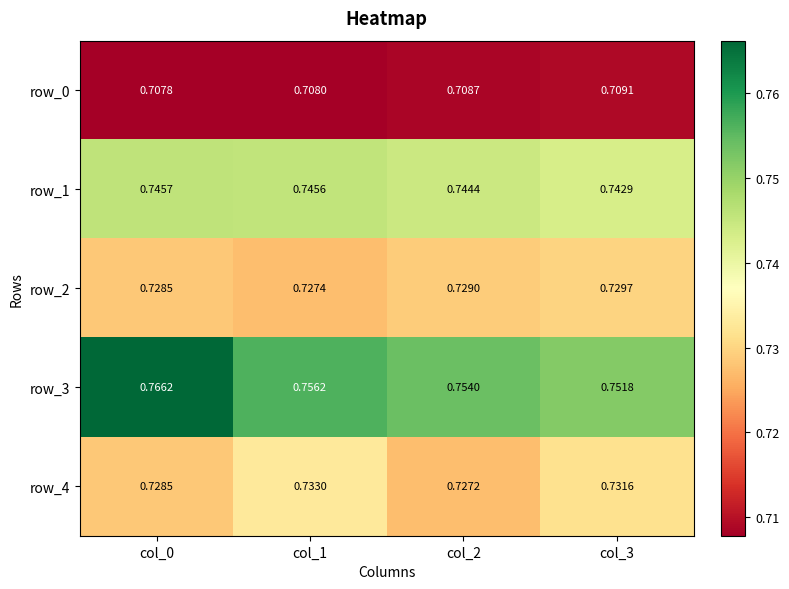

Is the value of row_1 at col_3 greater than the value of row_2 at col_3?

Yes